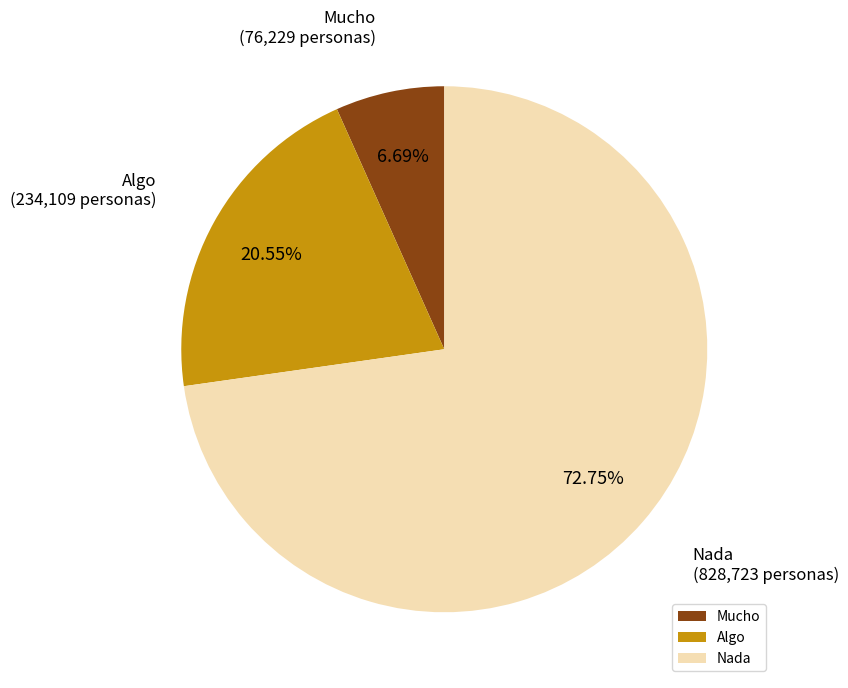

What percentage is the Nada slice, to the nearest percent?

73%